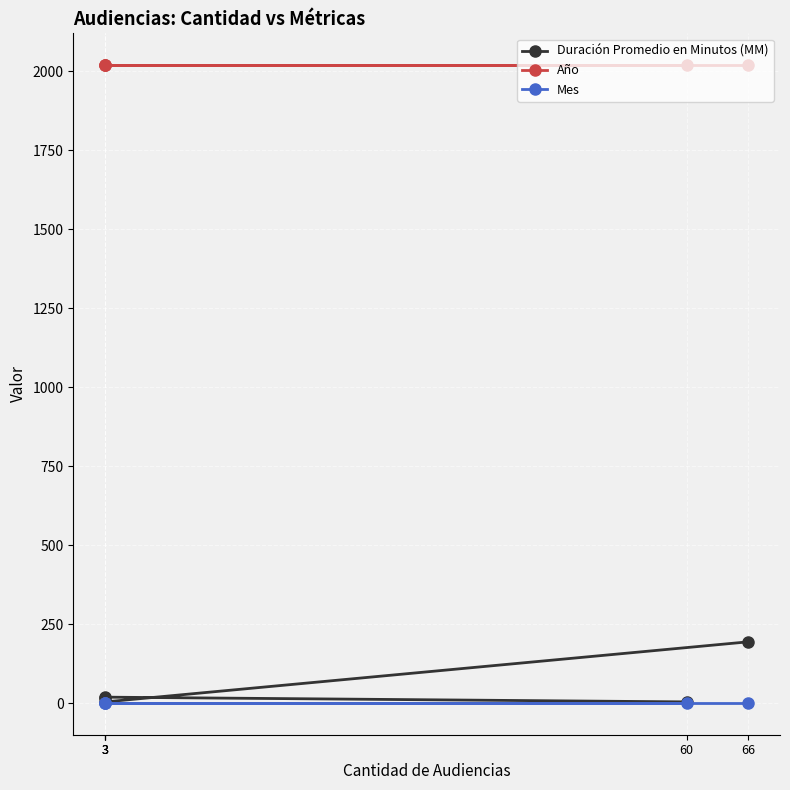

Which series changed the most between 60 and 3?

Duración Promedio en Minutos (MM)